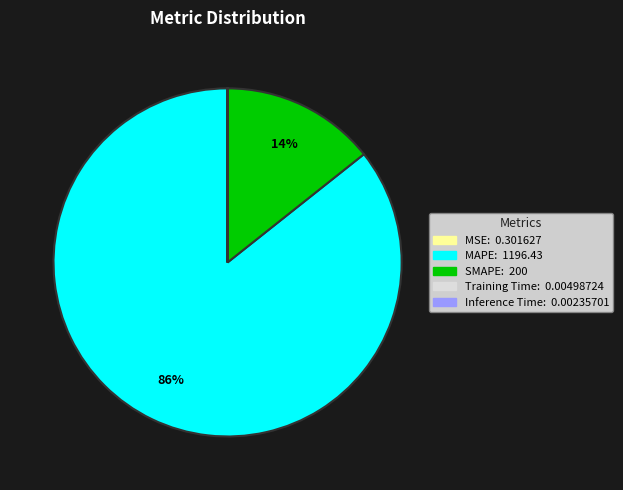

The SMAPE slice represents 28% of the pie. True or false?

False